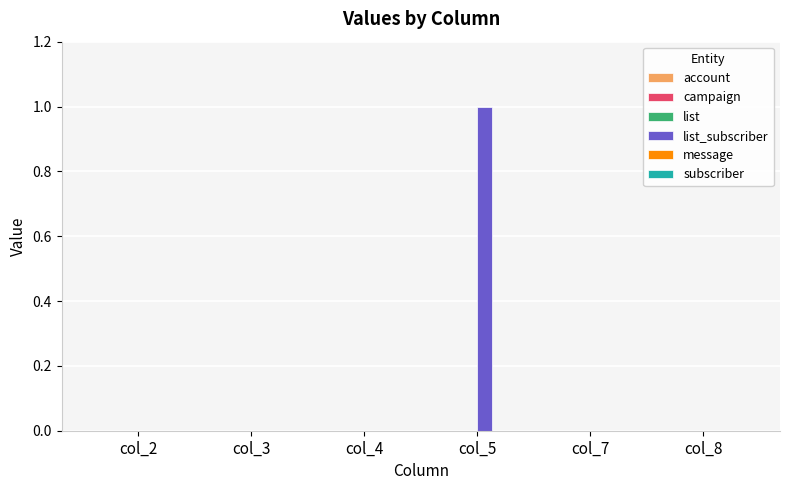

Reading left to right, transcribe all the data shown in this chart.

col_2=0	col_3=0	col_4=0	col_5=1	col_7=0	col_8=0